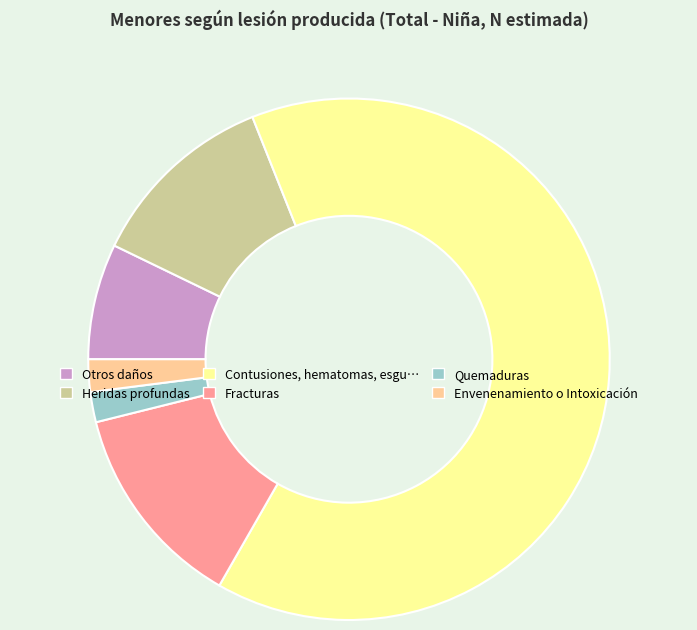

Is there any slice that represents more than half of the pie?

Yes